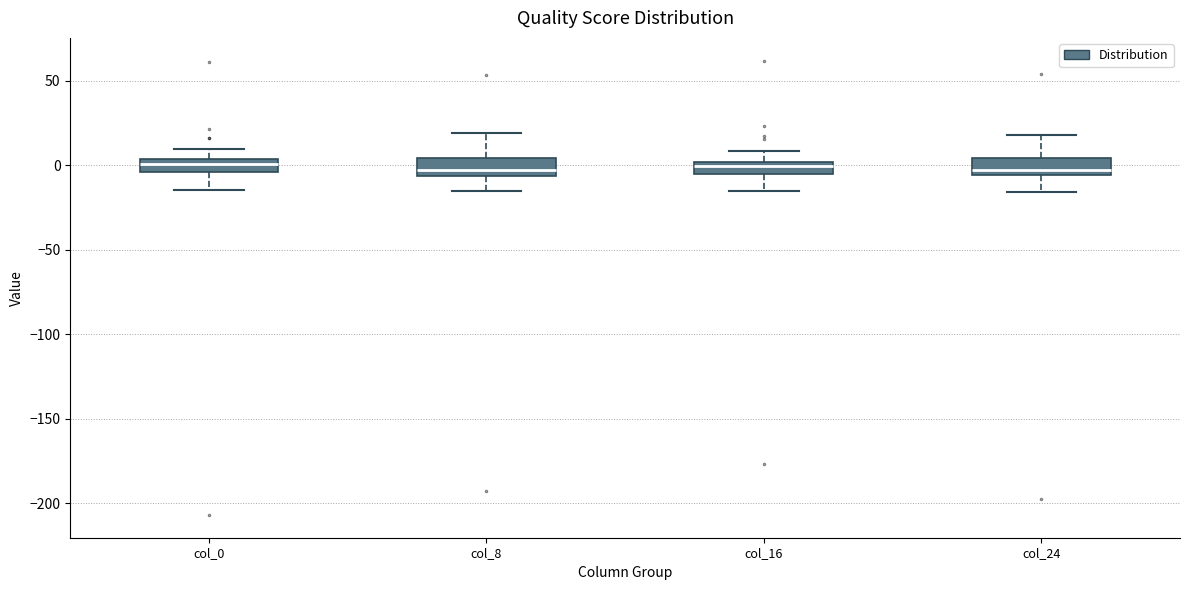

Where is the lower edge of the box for col_16 on the y-axis? The values are not printed on the chart, so give them approximately, as read against the axis.

-5